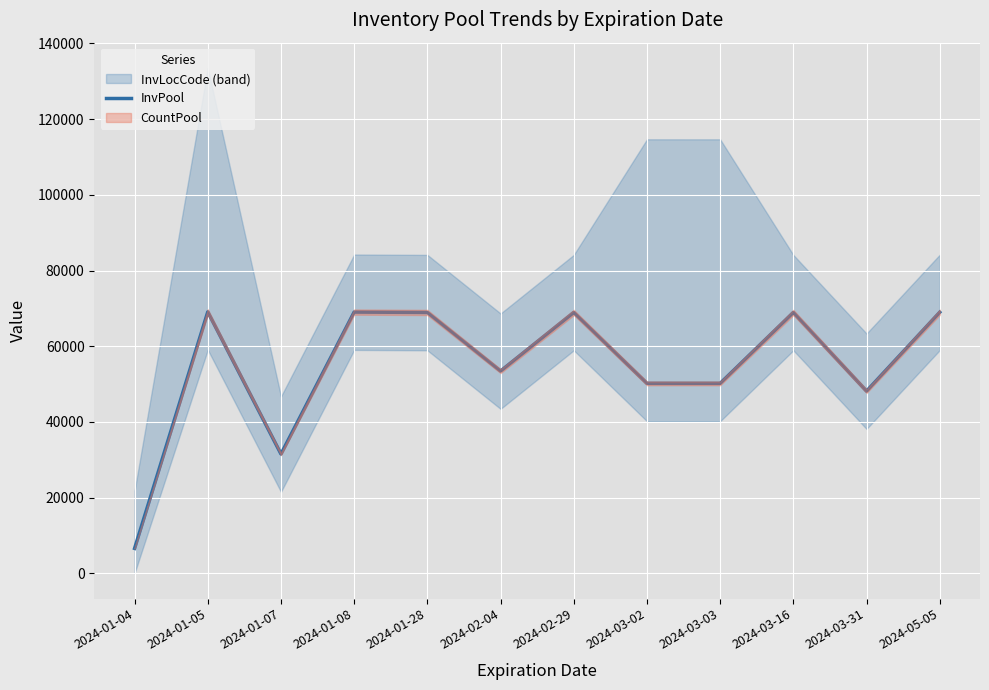

Is it true that the value at 2024-02-29 is 68916.0?

True